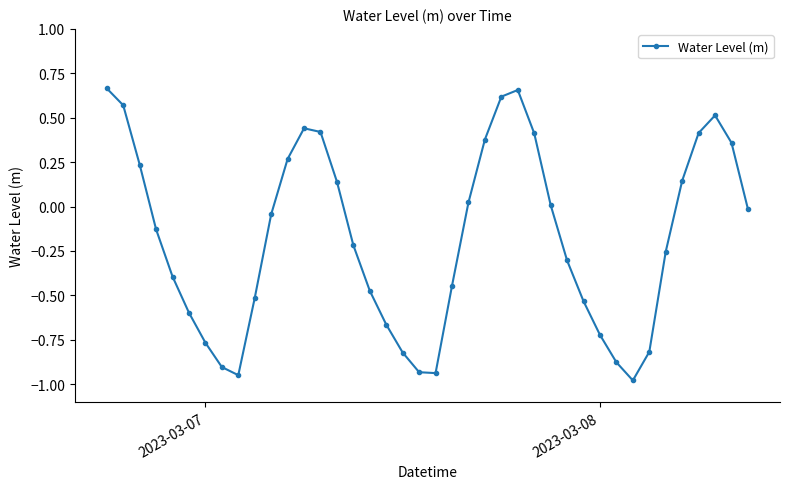

What is the sum of all values?

-7.0